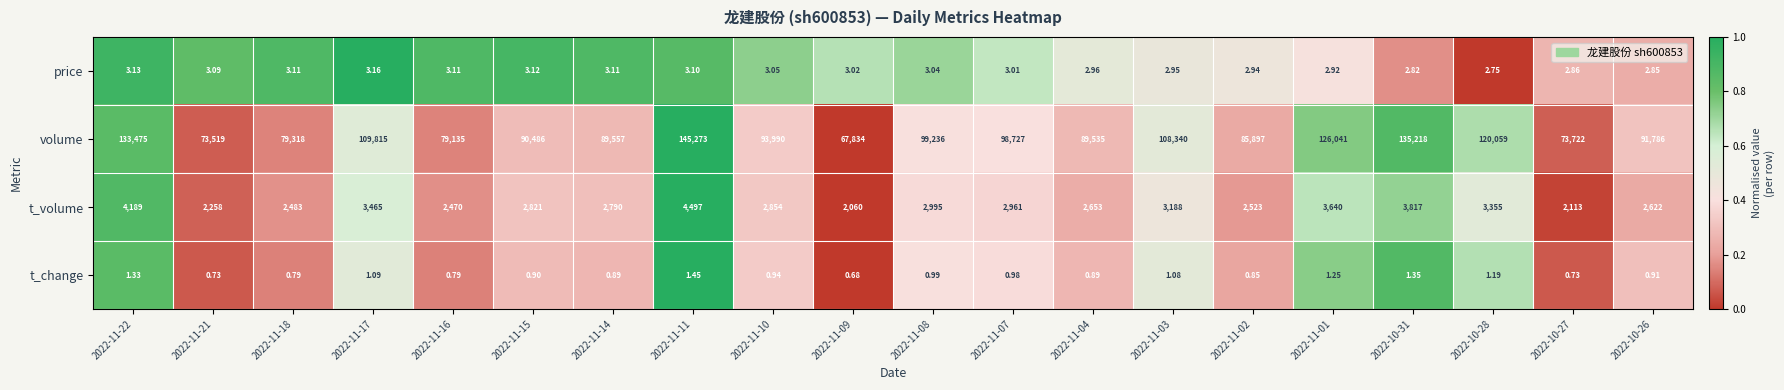

List the series in order of their peak value, lowest first.

t_change, price, t_volume, volume